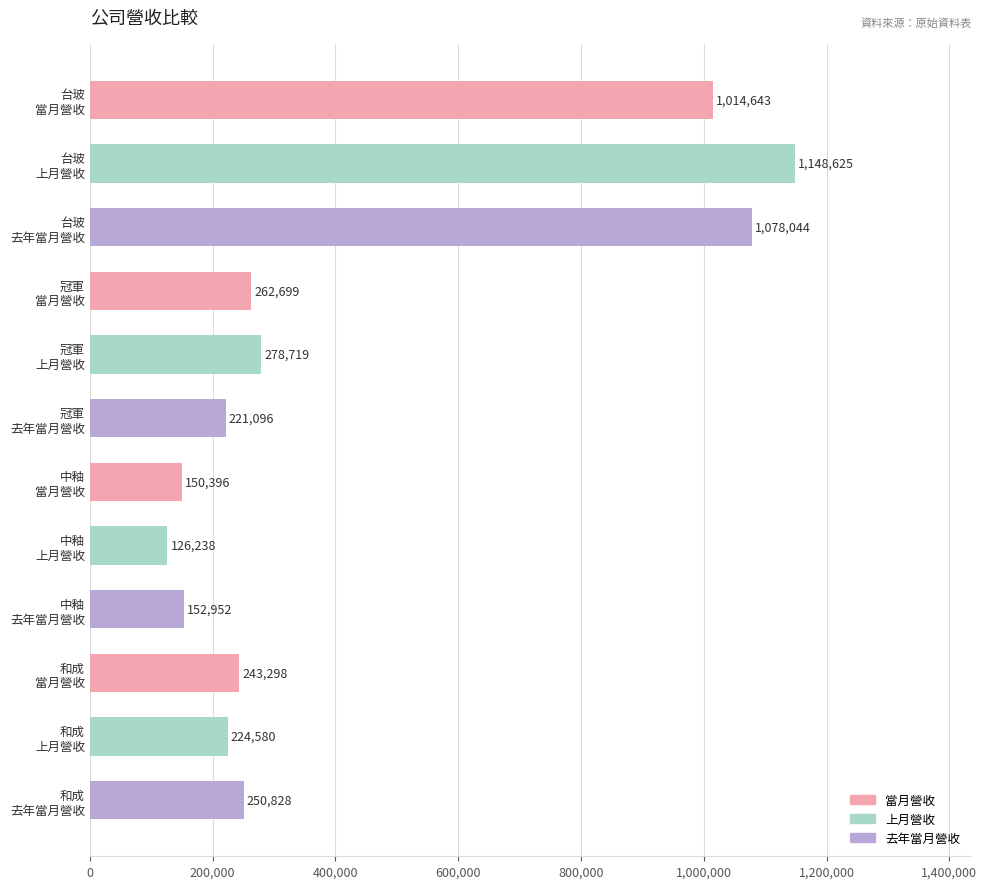

What is the difference between the second highest and second lowest values?

927648